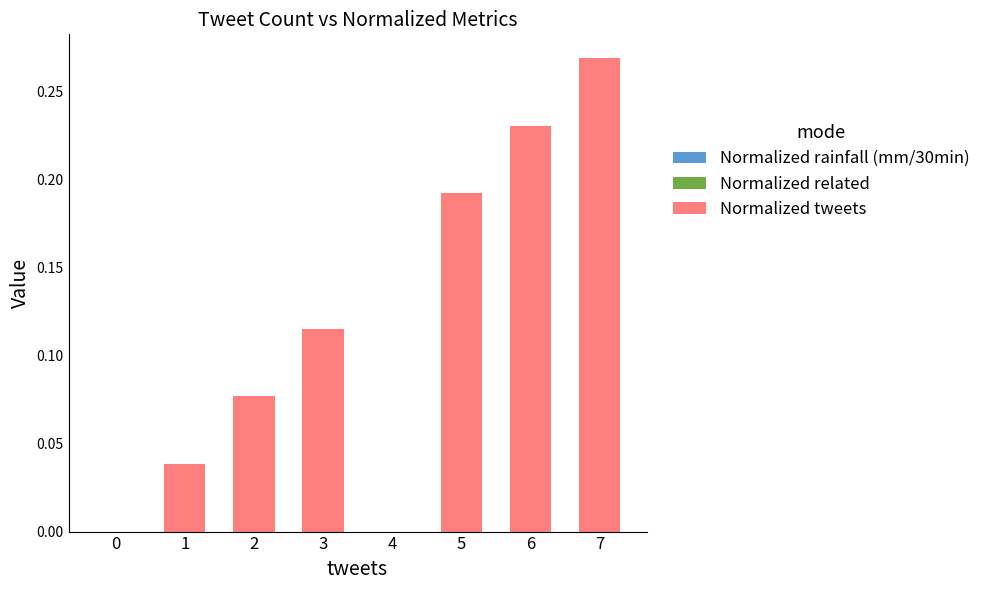

Which category has the highest value across all series?

7